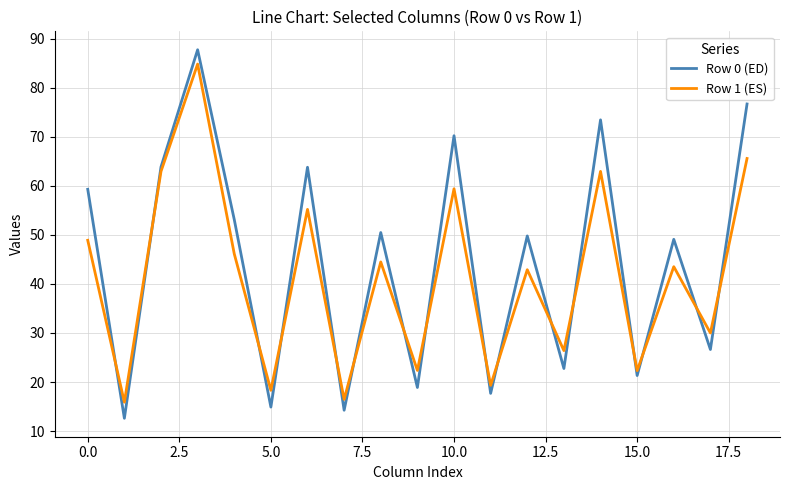

Which series has the largest range (max minus min)?

Row 0 (ED)